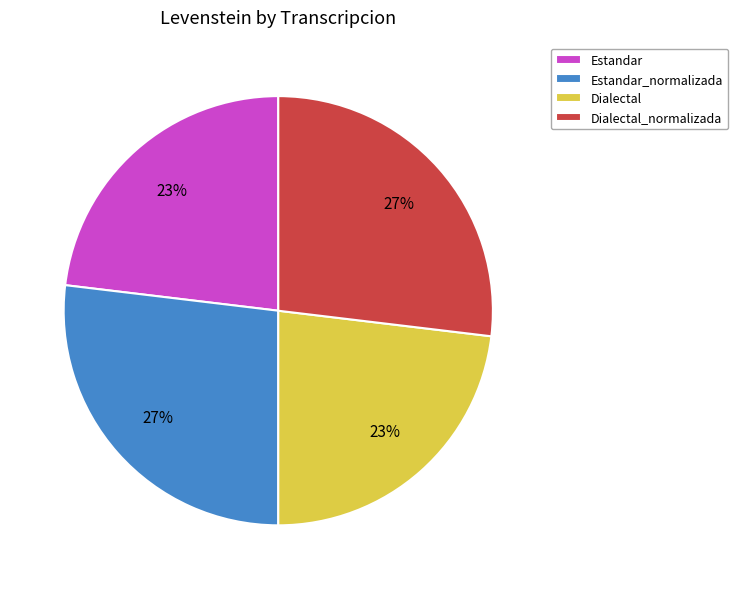

What percentage is the Estandar_normalizada slice, to the nearest percent?

27%